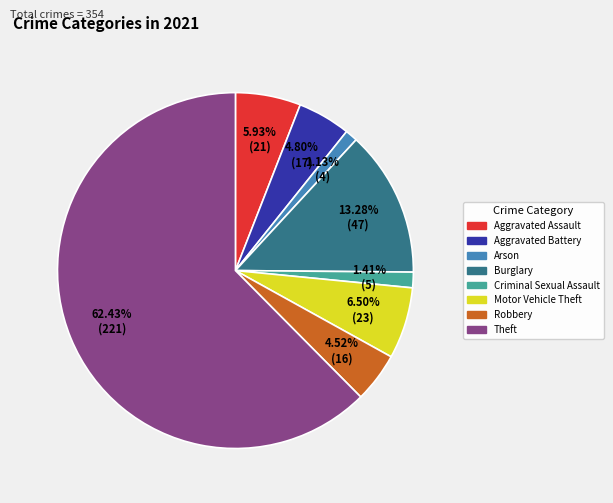

Is there any slice that represents more than half of the pie?

Yes